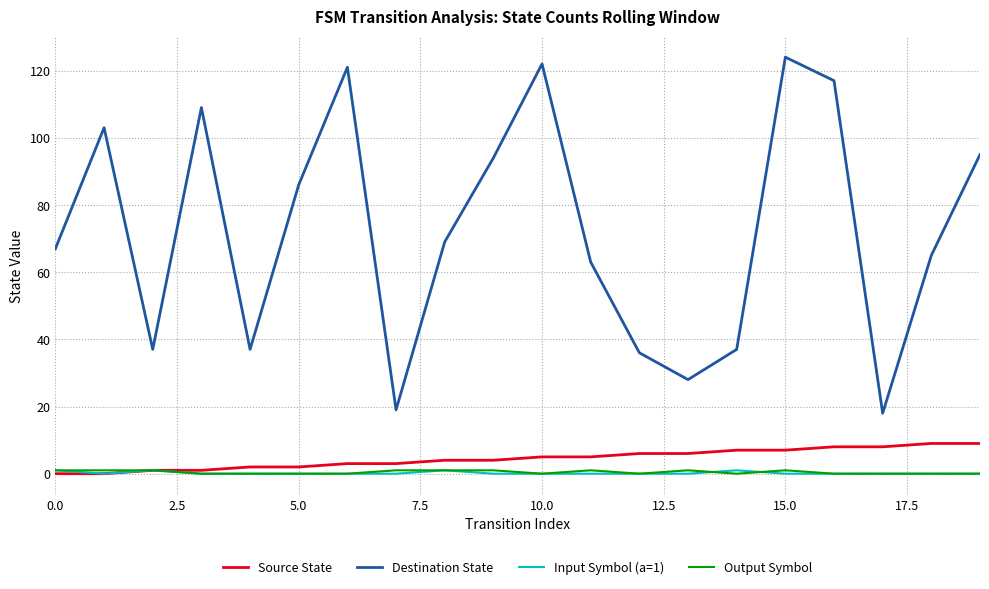

True or false: Destination State and Output Symbol cross at least once.

False